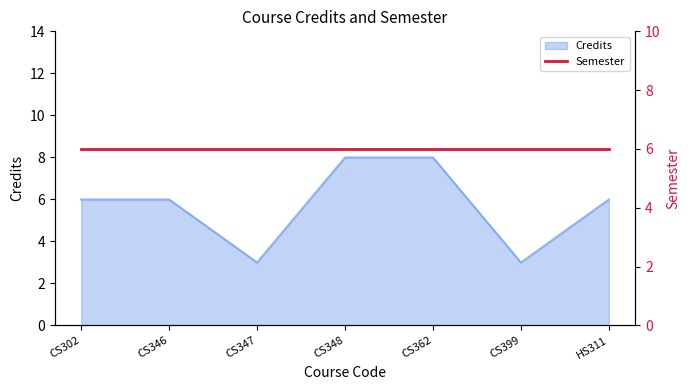

At which category does the data reach its first local valley?

CS347